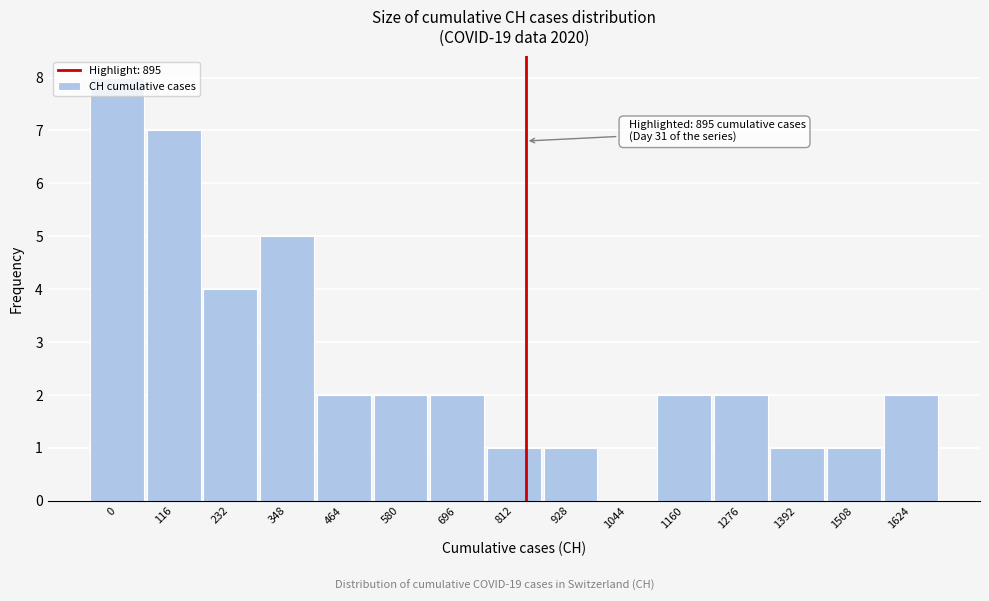

The value at 1392 is 2. True or false?

False